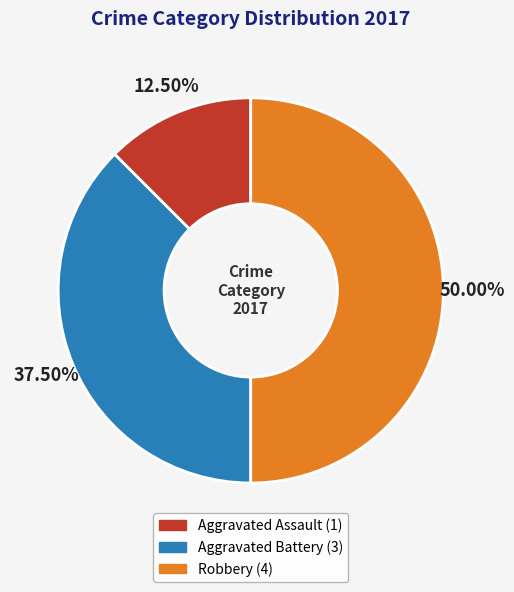

Which category has the smallest portion of the pie?

Aggravated Assault